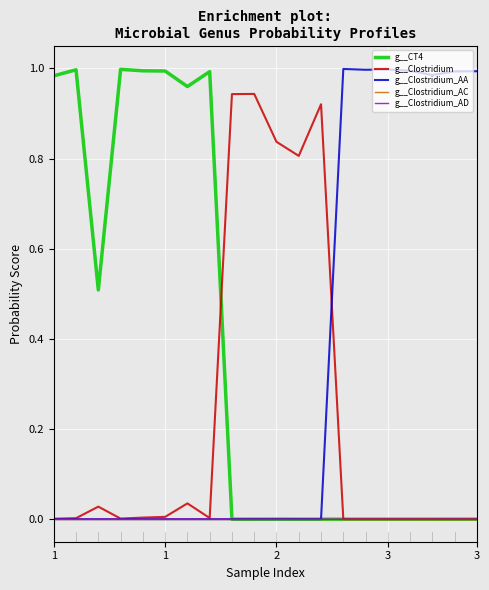

Between which two adjacent categories do g__Clostridium_AD and g__CT4 first intersect?

7 and 8